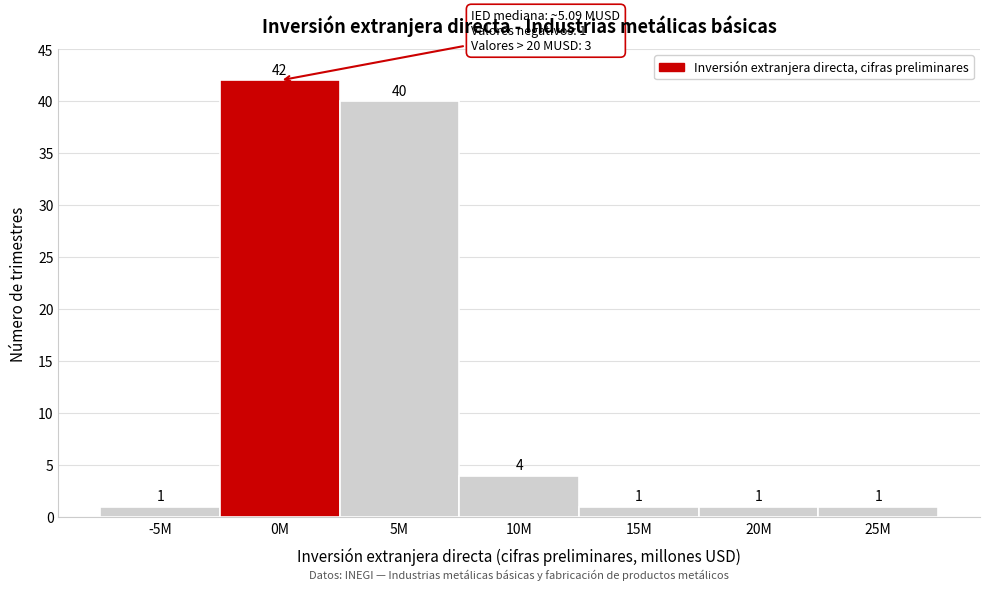

Reading right to left, transcribe all the data shown in this chart.

25M=1	20M=1	15M=1	10M=4	5M=40	0M=42	-5M=1